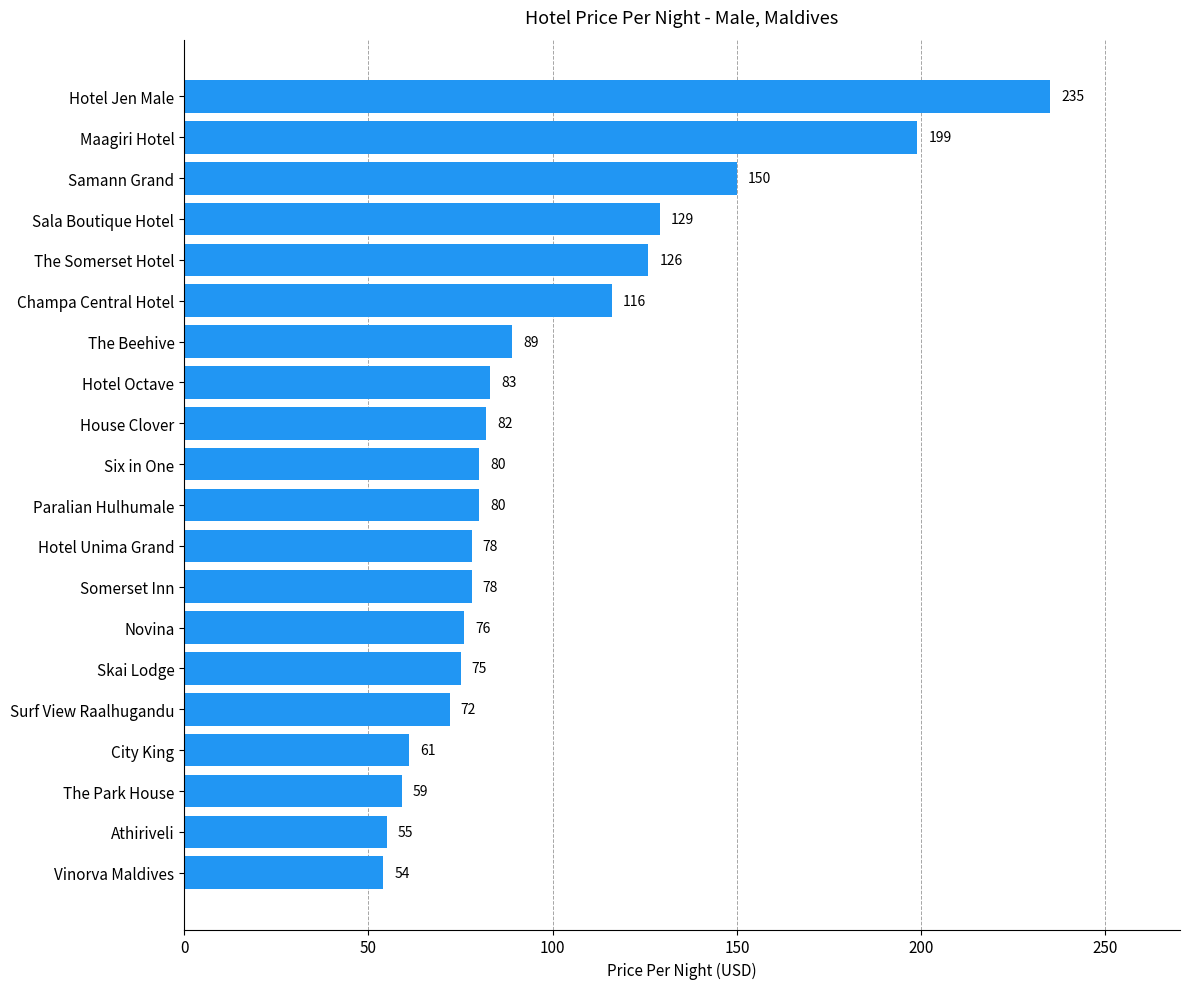

Reading bottom to top, extract all data points from this chart.

54	55	59	61	72	75	76	78	78	80	80	82	83	89	116	126	129	150	199	235